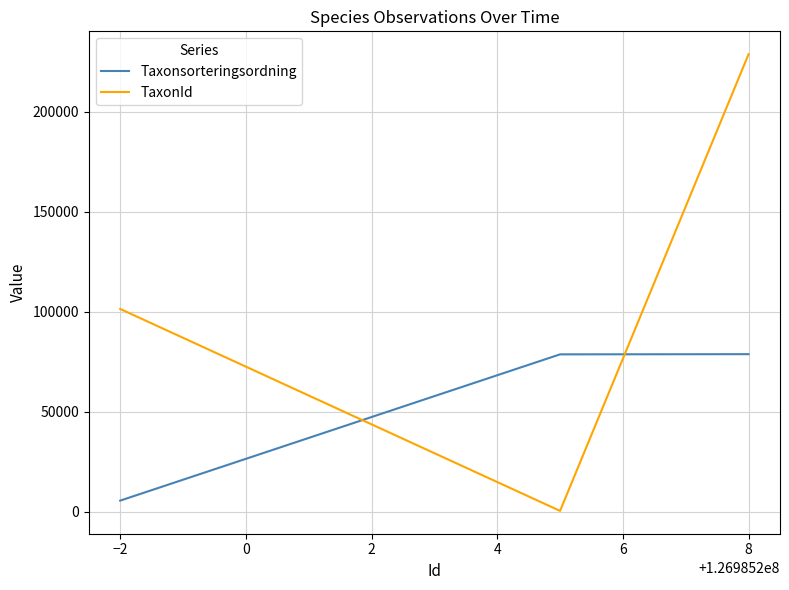

Rank the series by their maximum value, from lowest to highest.

Taxonsorteringsordning, TaxonId